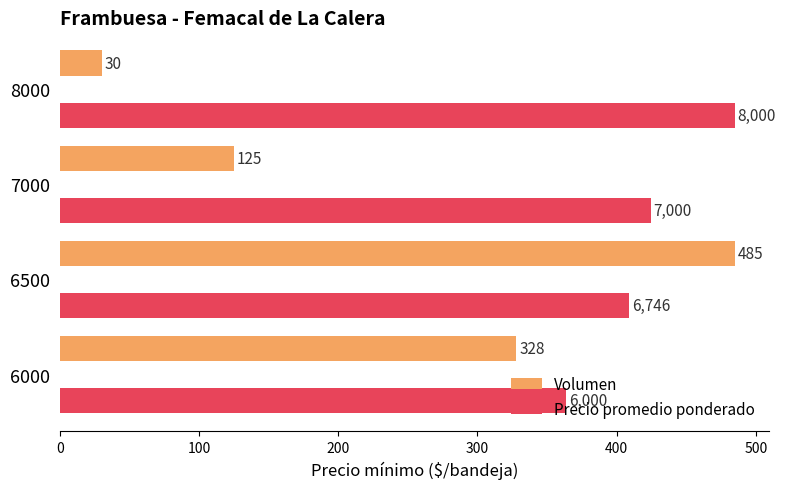

What is the difference between the maximum and second lowest values in the Precio promedio ponderado series?

76.0